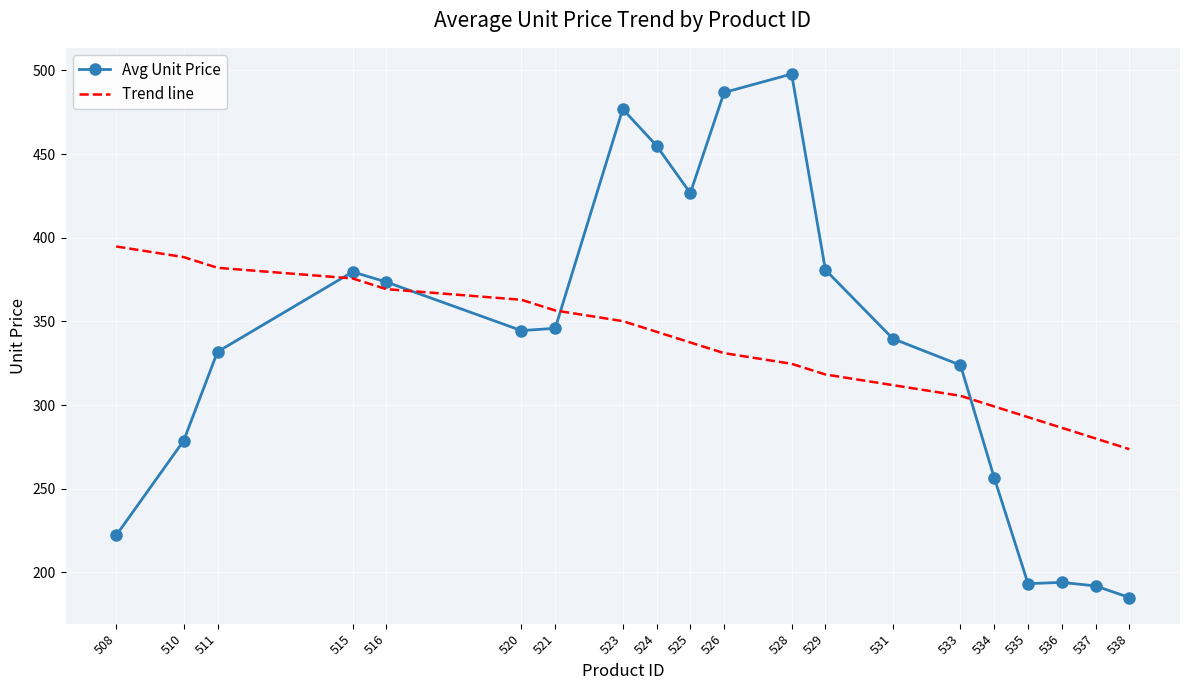

Is the value of Trend line at 508 greater than the value of Avg Unit Price at 529?

Yes